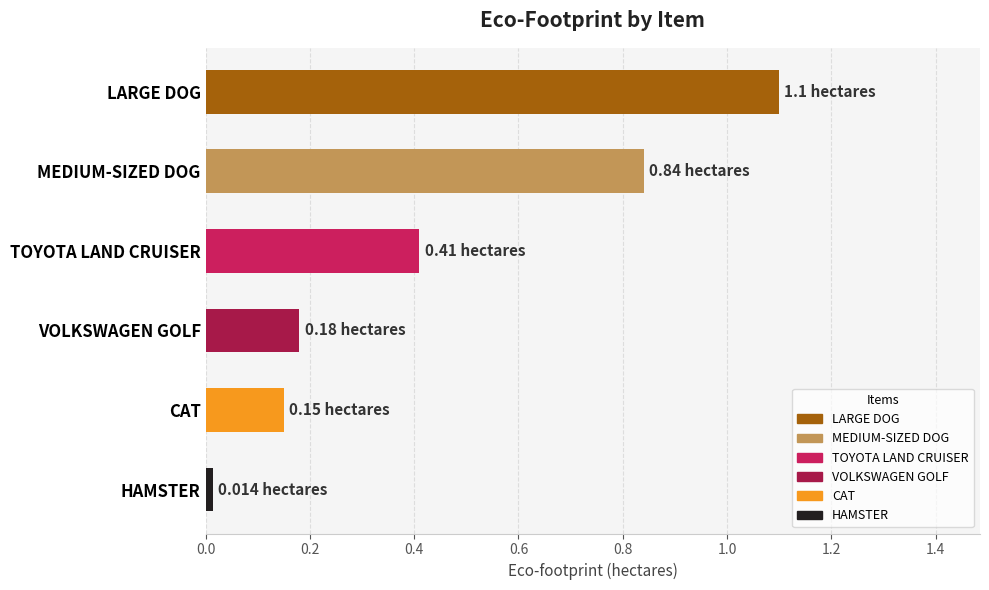

What is the label of the 2nd bar from the bottom?

CAT